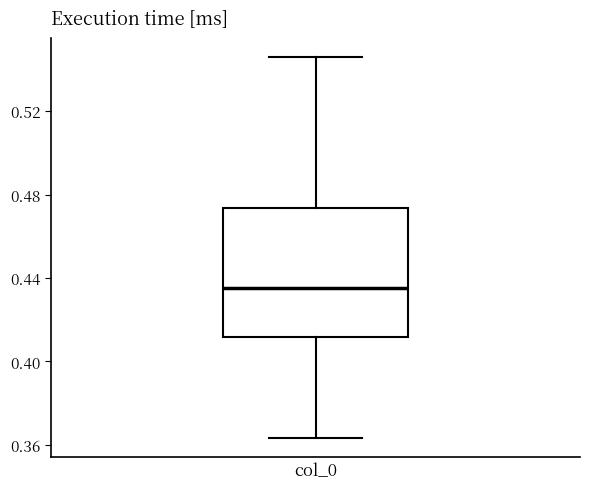

Read this box plot against the y-axis: the position of the median line, the range covered by the box, and the ends of both whiskers. The values are not printed on the chart, so give them approximately, as read against the axis.

median 0.435, box 0.410 to 0.475, whiskers 0.365 to 0.545